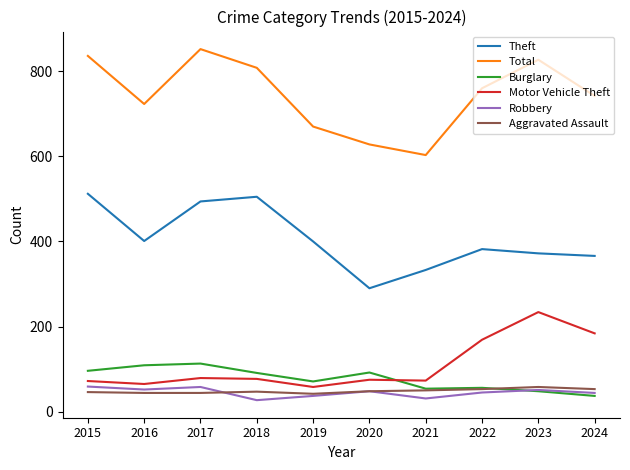

Which series has the widest spread of values?

Total